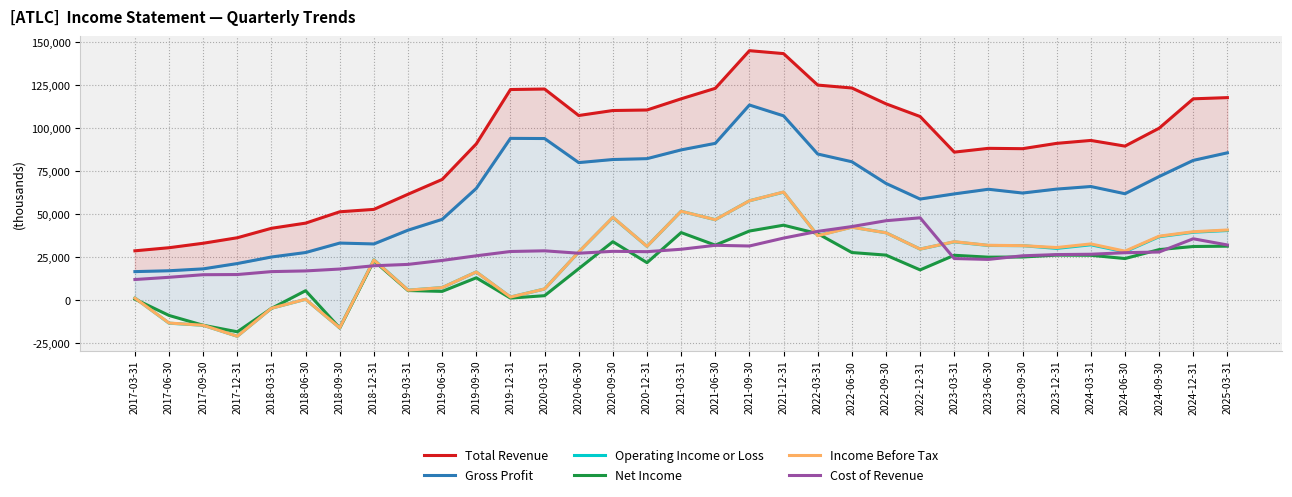

What is the smallest value displayed?

-20900